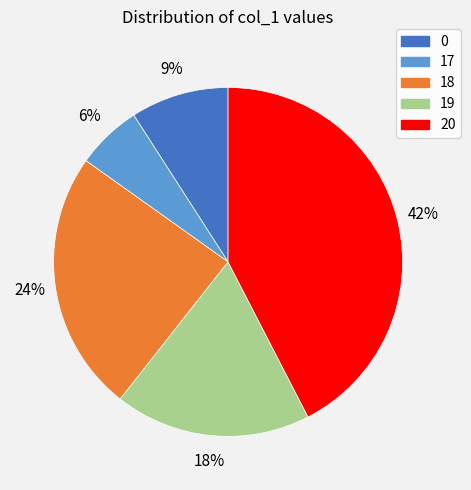

To the nearest percent, what is the average slice percentage?

20%